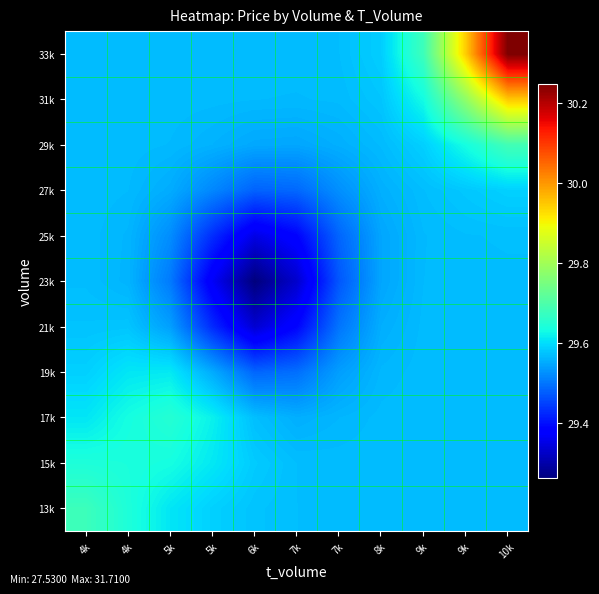

What is the minimum value shown in the chart?

29.3